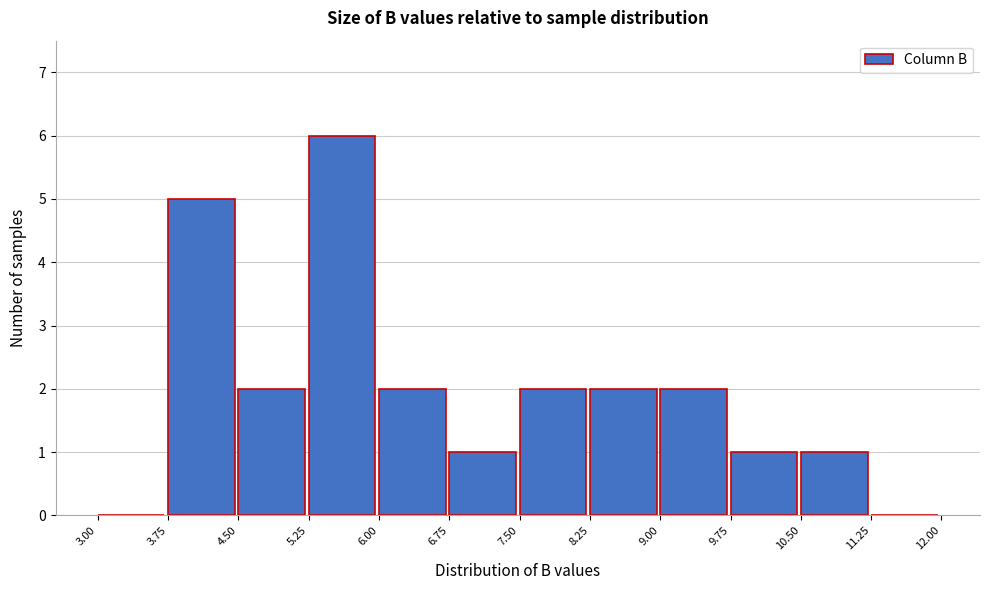

Reading left to right, list every bar in this chart as the range it spans on the x-axis followed by its height. The values are not printed on the chart, so give them approximately, as read against the axis.

3.00 to 3.75: 0
3.75 to 4.50: 5
4.50 to 5.25: 2
5.25 to 6.00: 6
6.00 to 6.75: 2
6.75 to 7.50: 1
7.50 to 8.25: 2
8.25 to 9.00: 2
9.00 to 9.75: 2
9.75 to 10.50: 1
10.50 to 11.25: 1
11.25 to 12.00: 0